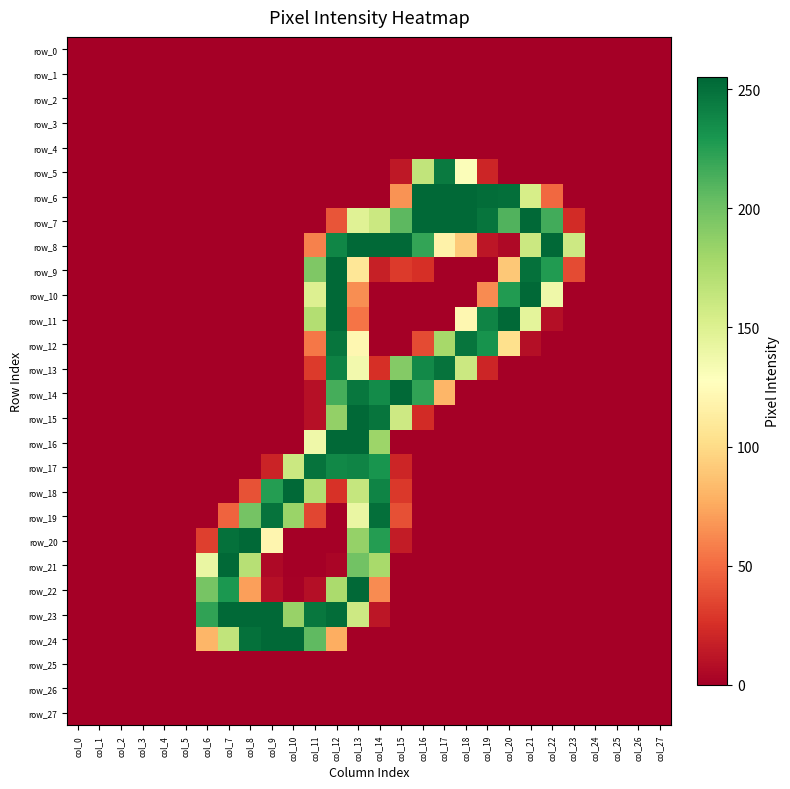

At which label does row_2 reach its peak?

col_0